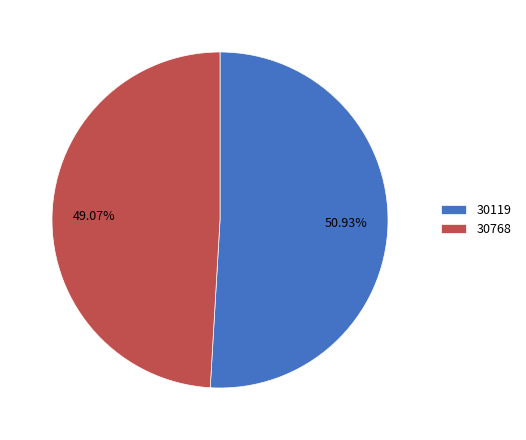

What percentage is the 30119 slice, to the nearest percent?

51%